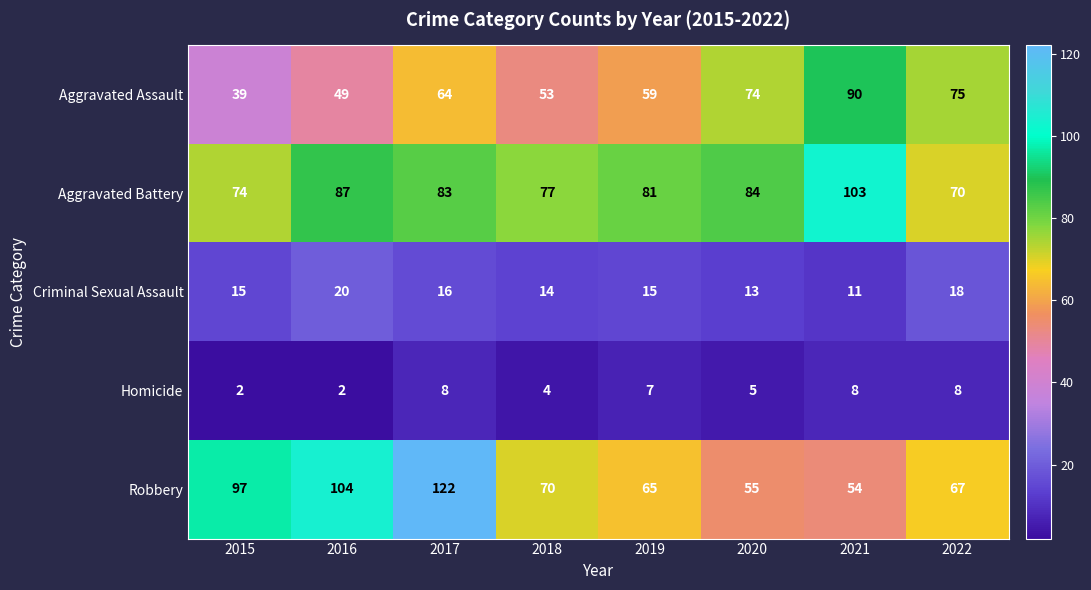

Is it true that Criminal Sexual Assault equals 14 at 2018?

True